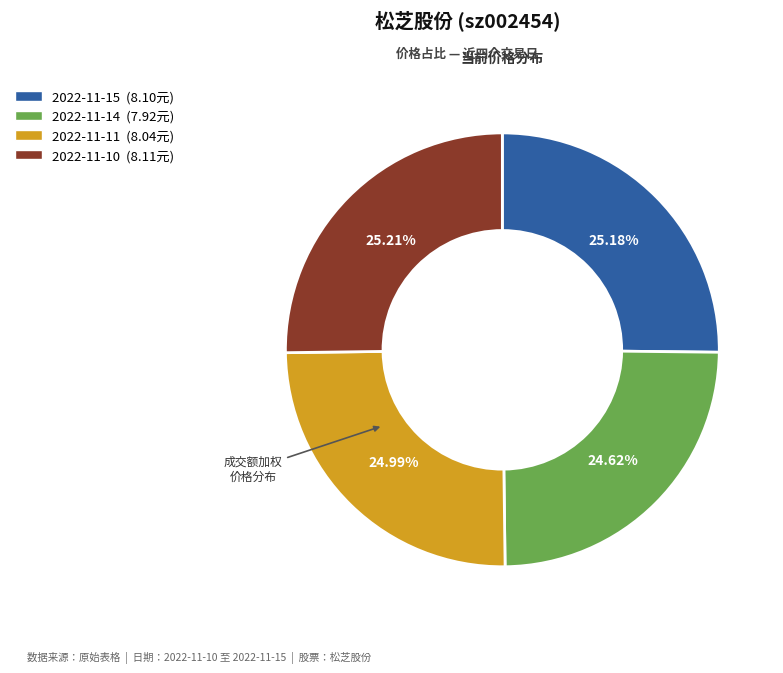

What is the ratio of the value at 2022-11-15 to the value at 2022-11-11?

1.0